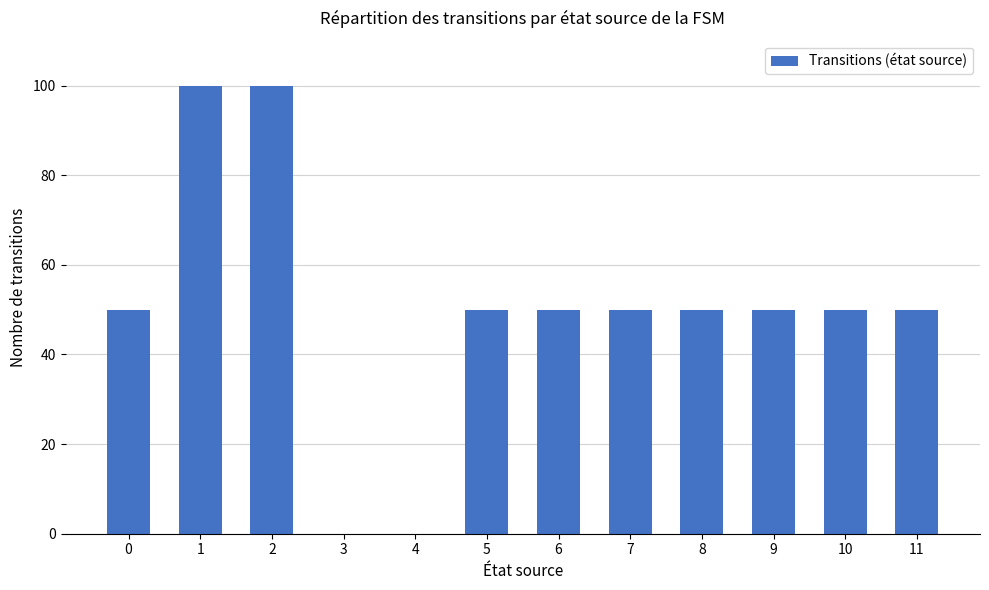

What is the greatest value displayed?

100